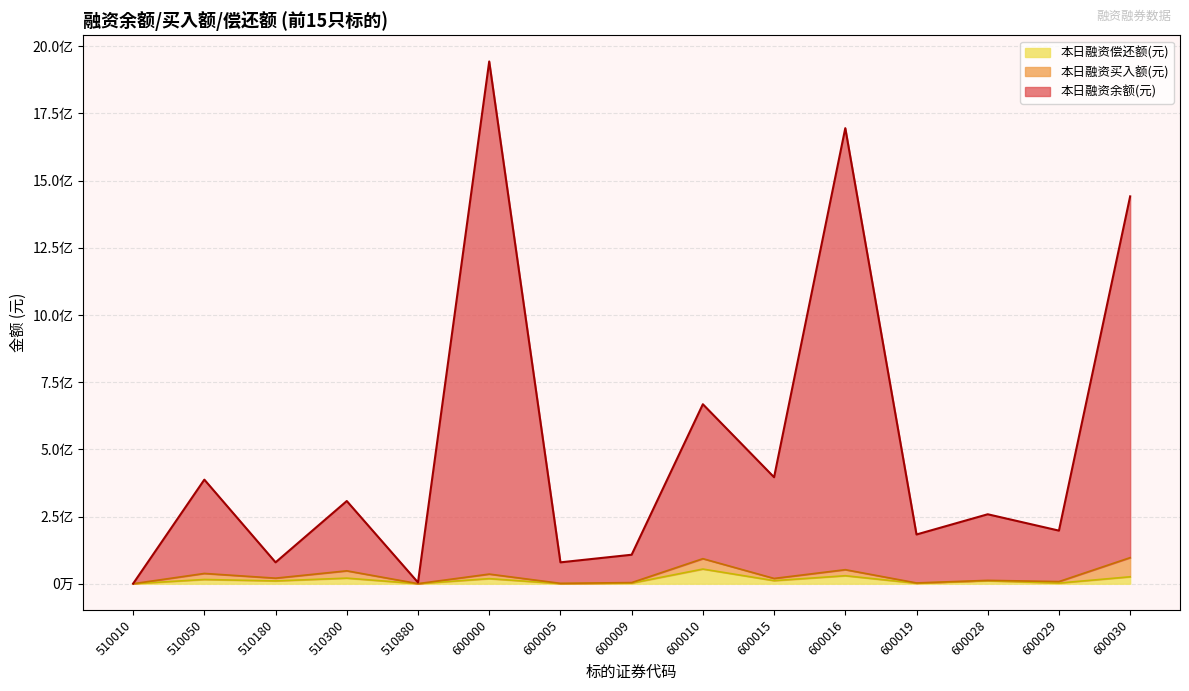

What is the greatest value displayed?

1943608483